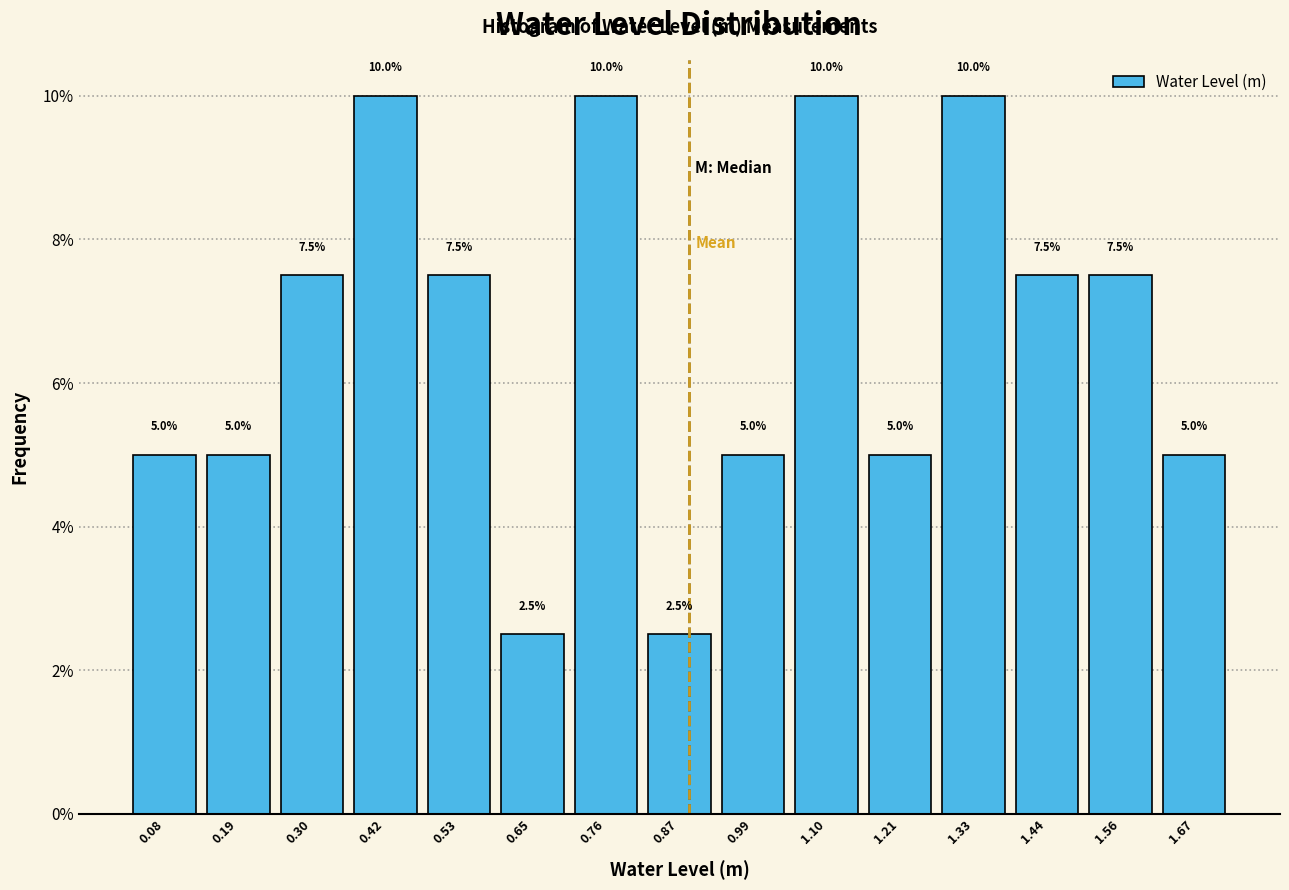

Reading left to right, transcribe this chart: for each bar, give the range it covers on the x-axis and its height. The bar edges are not printed on the chart, so give them approximately, as read against the axis.

0.02 to 0.14: 5.0
0.14 to 0.24: 5.0
0.24 to 0.36: 7.5
0.36 to 0.48: 10.0
0.48 to 0.58: 7.5
0.58 to 0.70: 2.5
0.70 to 0.82: 10.0
0.82 to 0.94: 2.5
0.94 to 1.04: 5.0
1.04 to 1.16: 10.0
1.16 to 1.28: 5.0
1.28 to 1.38: 10.0
1.38 to 1.50: 7.5
1.50 to 1.62: 7.5
1.62 to 1.72: 5.0